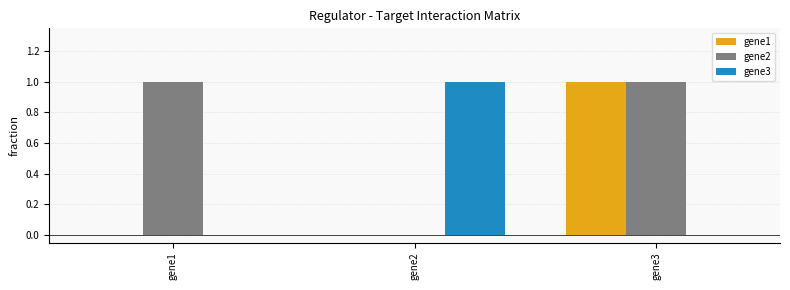

Is the value of gene3 at gene1 greater than the value of gene2 at gene3?

No